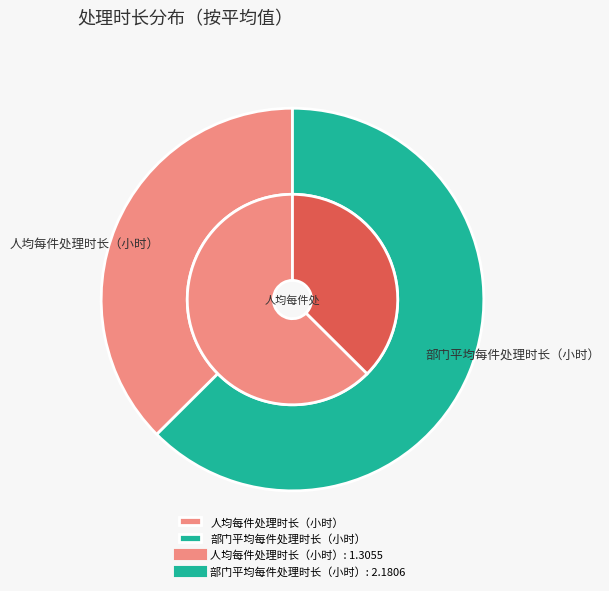

To the nearest percent, what portion does 人均每件处理时长（小时） represent?

37%